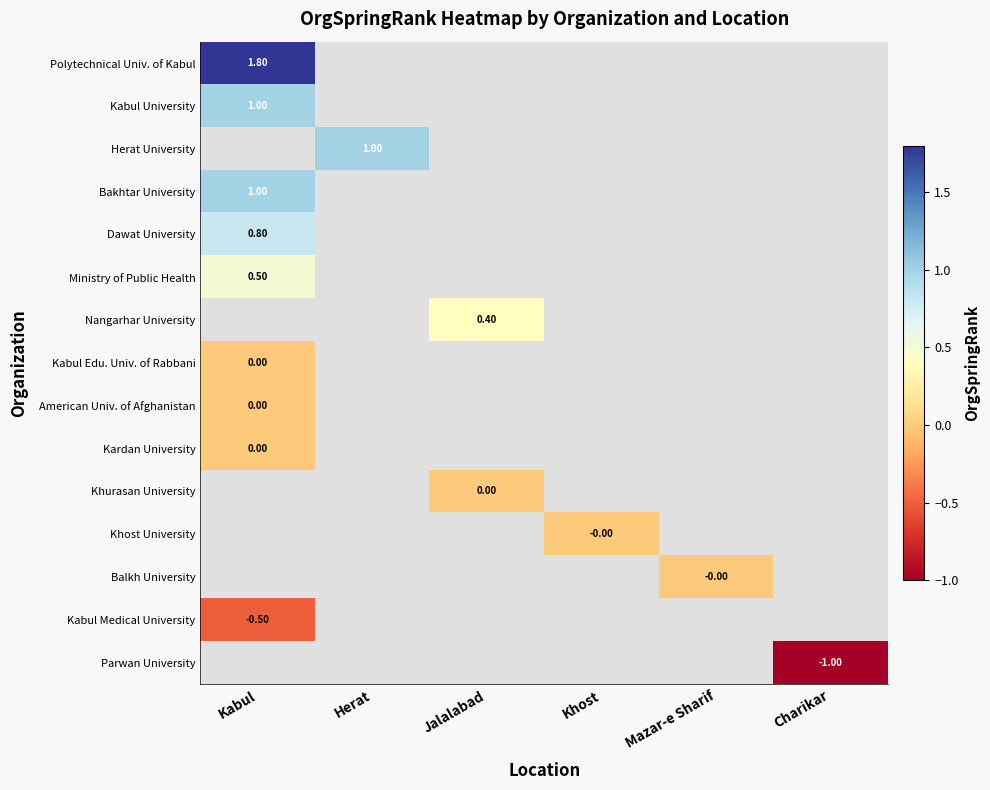

How many values in Kabul Medical University are below zero?

1